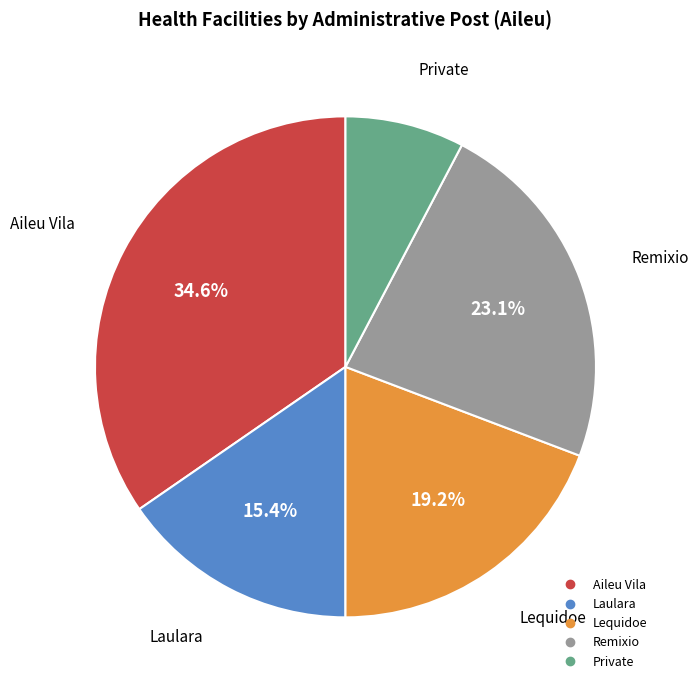

Is the sum of Remixio and Laulara greater than half?

No